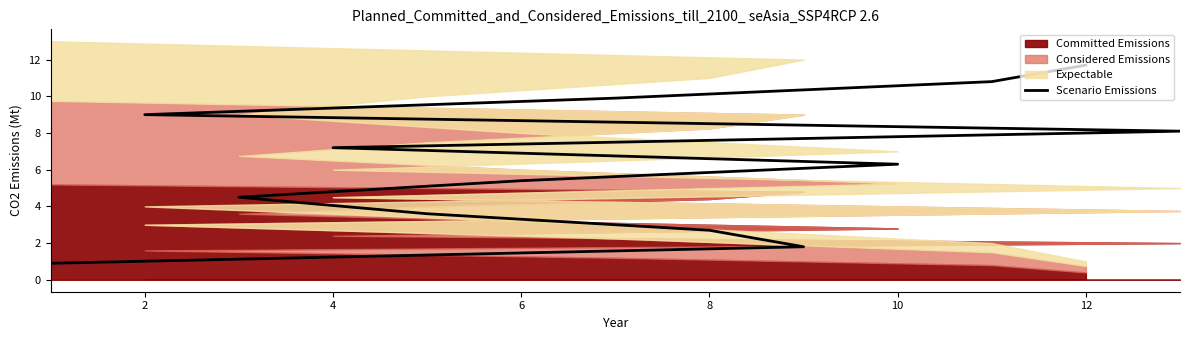

What is the maximum value shown in the chart?

11.7